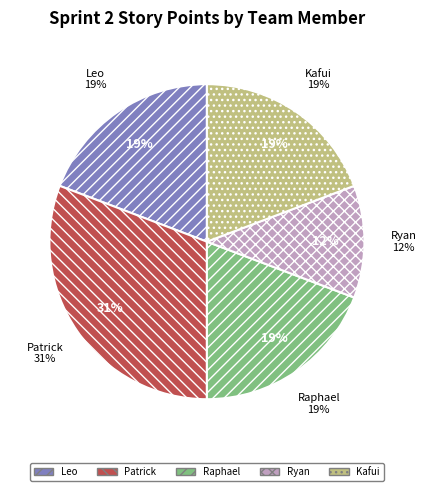

To the nearest percent, what percentage of the pie is Leo?

19%